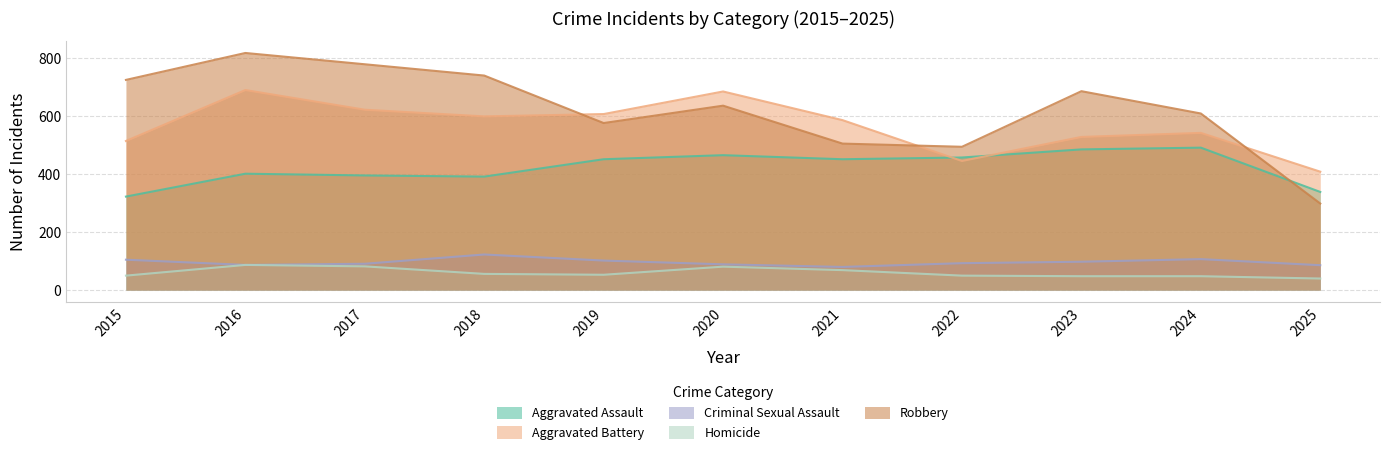

Between 2025 and 2018, which is larger?

2018